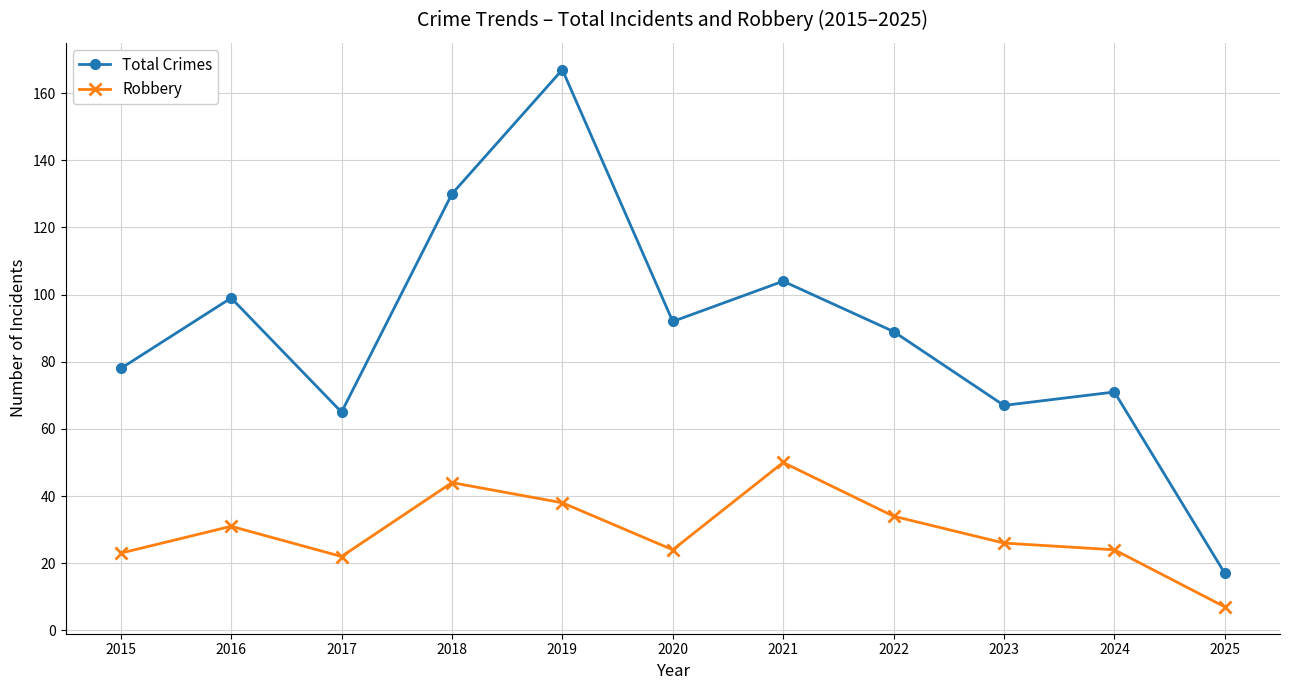

Read the Robbery value at 2021, to the nearest 10.

50